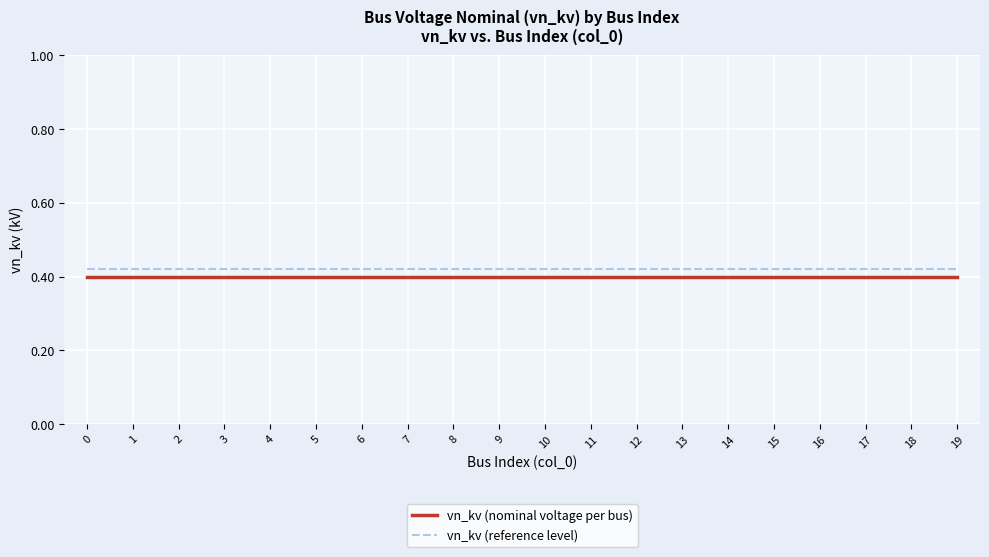

The vn_kv (nominal voltage per bus) series shows 0.4 at 5. True or false?

True